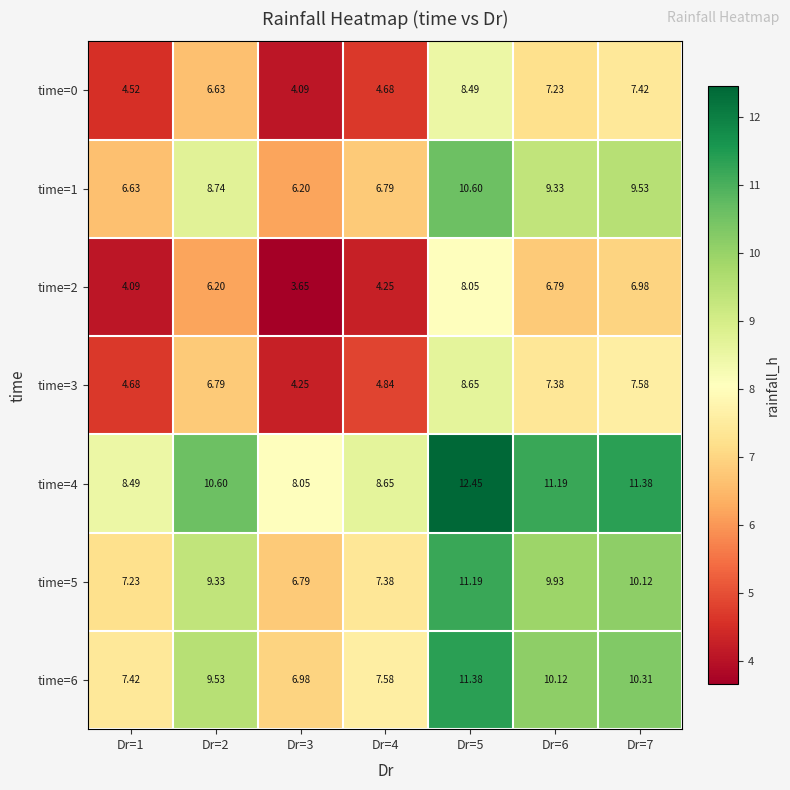

What is the spread (max minus min) of values at Dr=2?

4.4